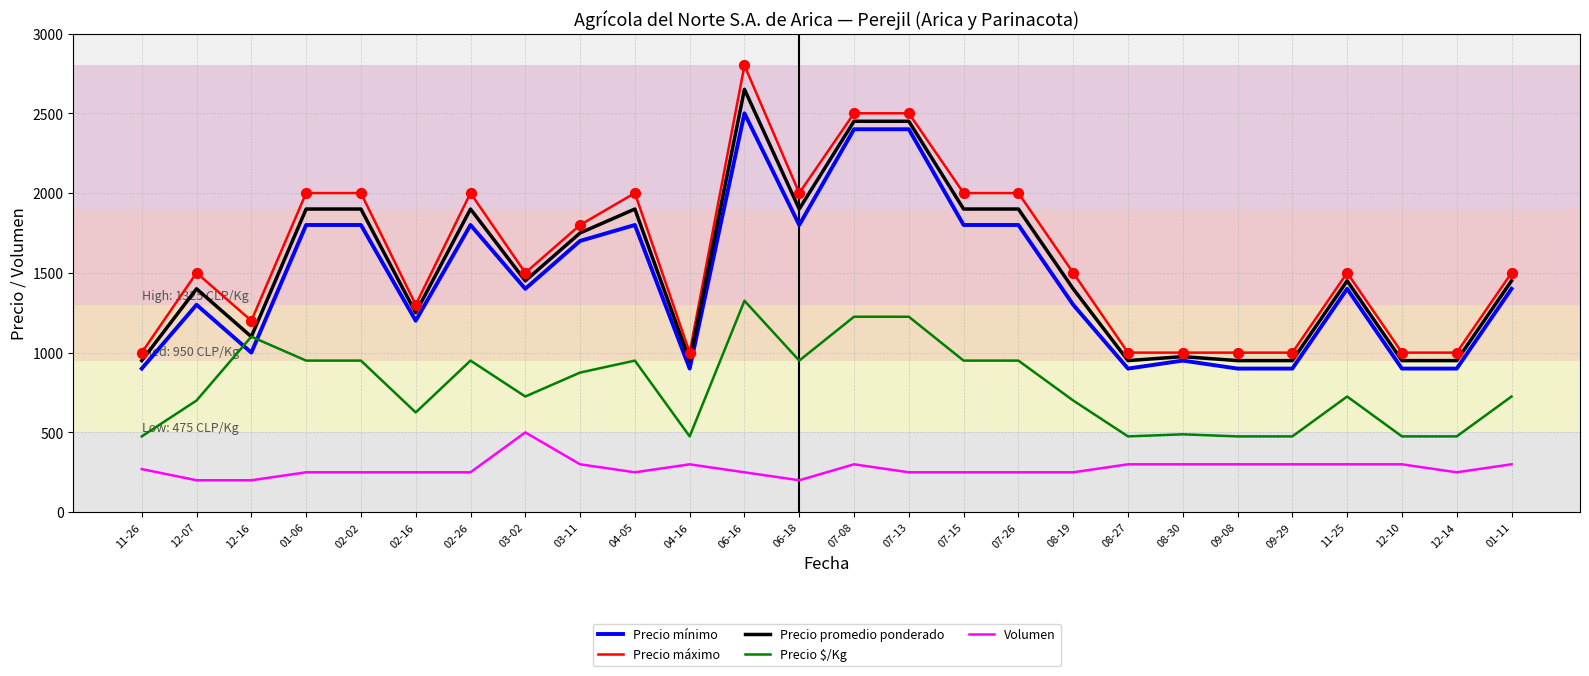

What is the difference between the highest and lowest values at 11-25?

1200